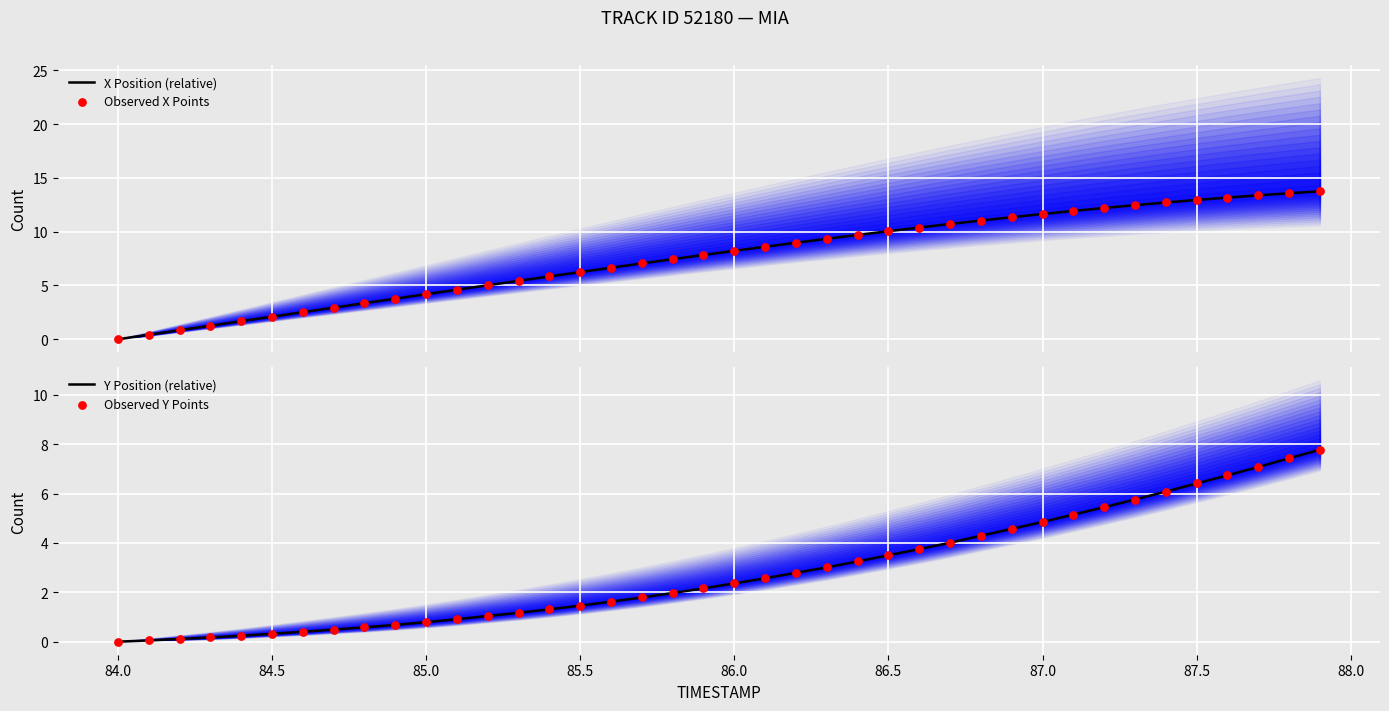

Is the value of Observed Y Points at 84.0 greater than the value of X Position (relative) at 87.0?

No